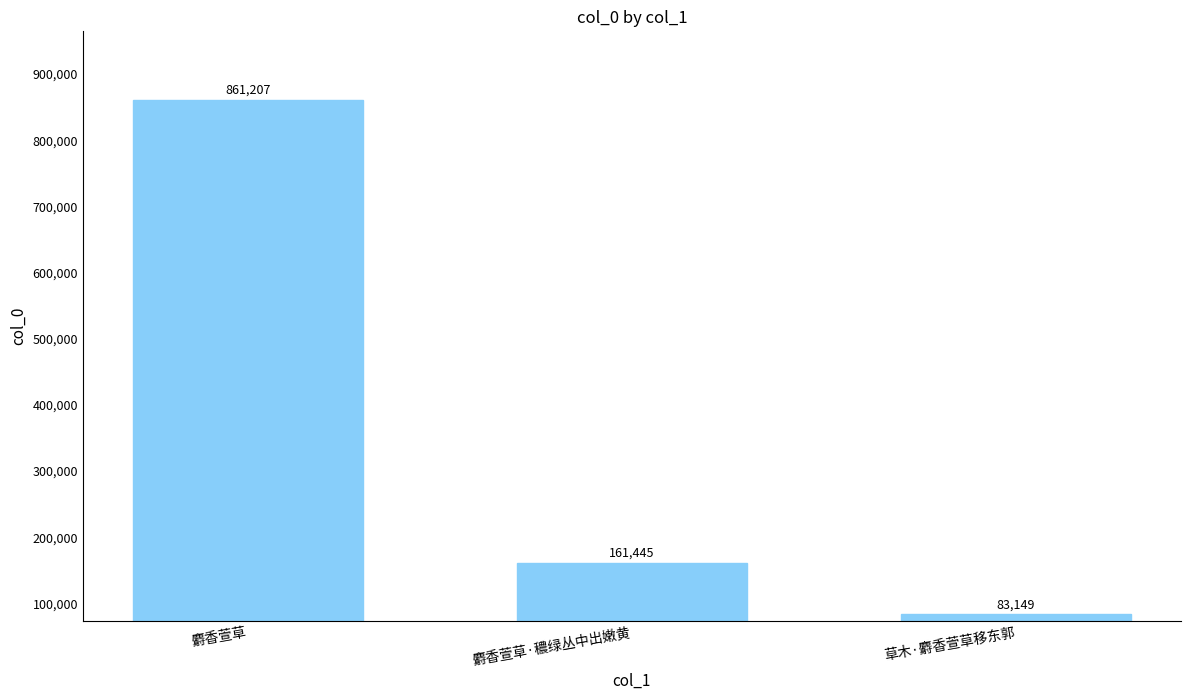

Reading left to right, list all the values displayed in this chart.

861207	161445	83149